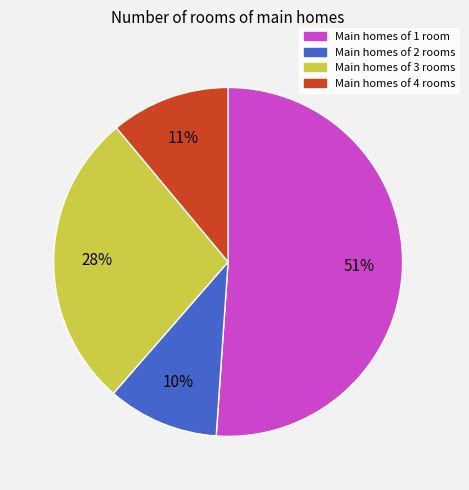

To the nearest percent, what is the difference between the largest and smallest slice percentages?

41%